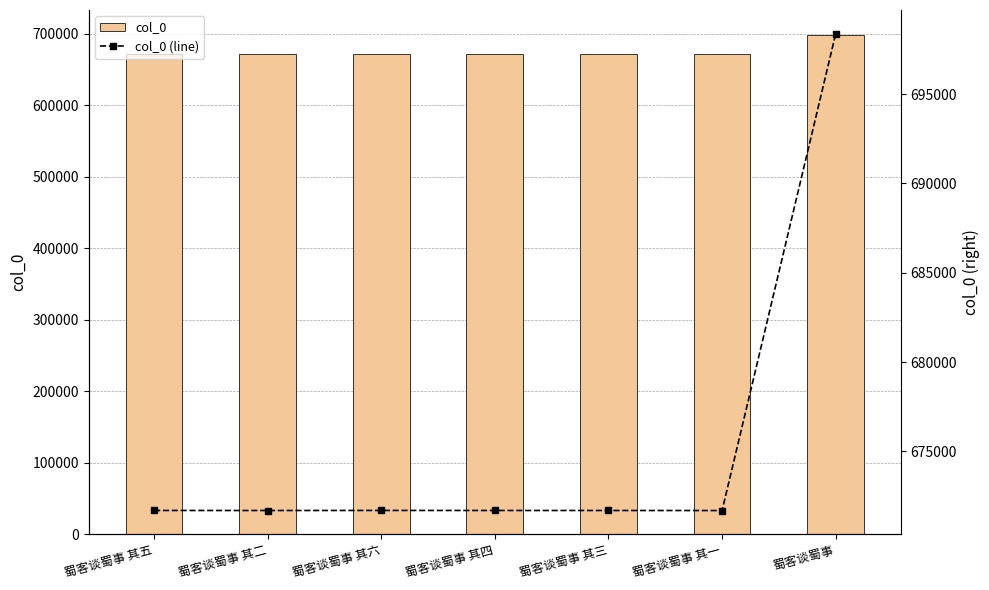

Rank the categories by col_0 value from highest to lowest.

蜀客谈蜀事, 蜀客谈蜀事 其六, 蜀客谈蜀事 其五, 蜀客谈蜀事 其四, 蜀客谈蜀事 其三, 蜀客谈蜀事 其二, 蜀客谈蜀事 其一